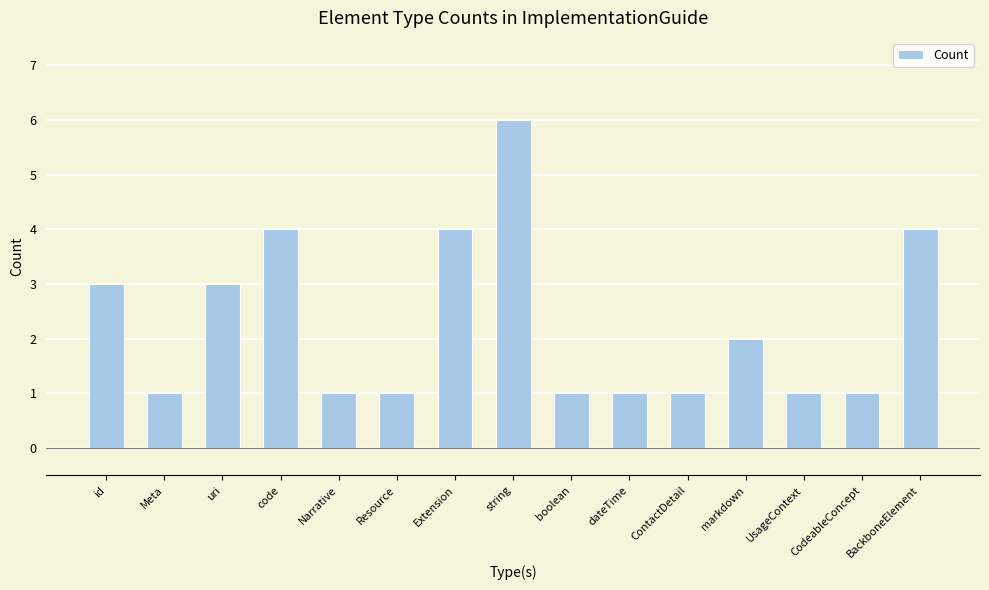

What is the maximum value shown in the chart?

6